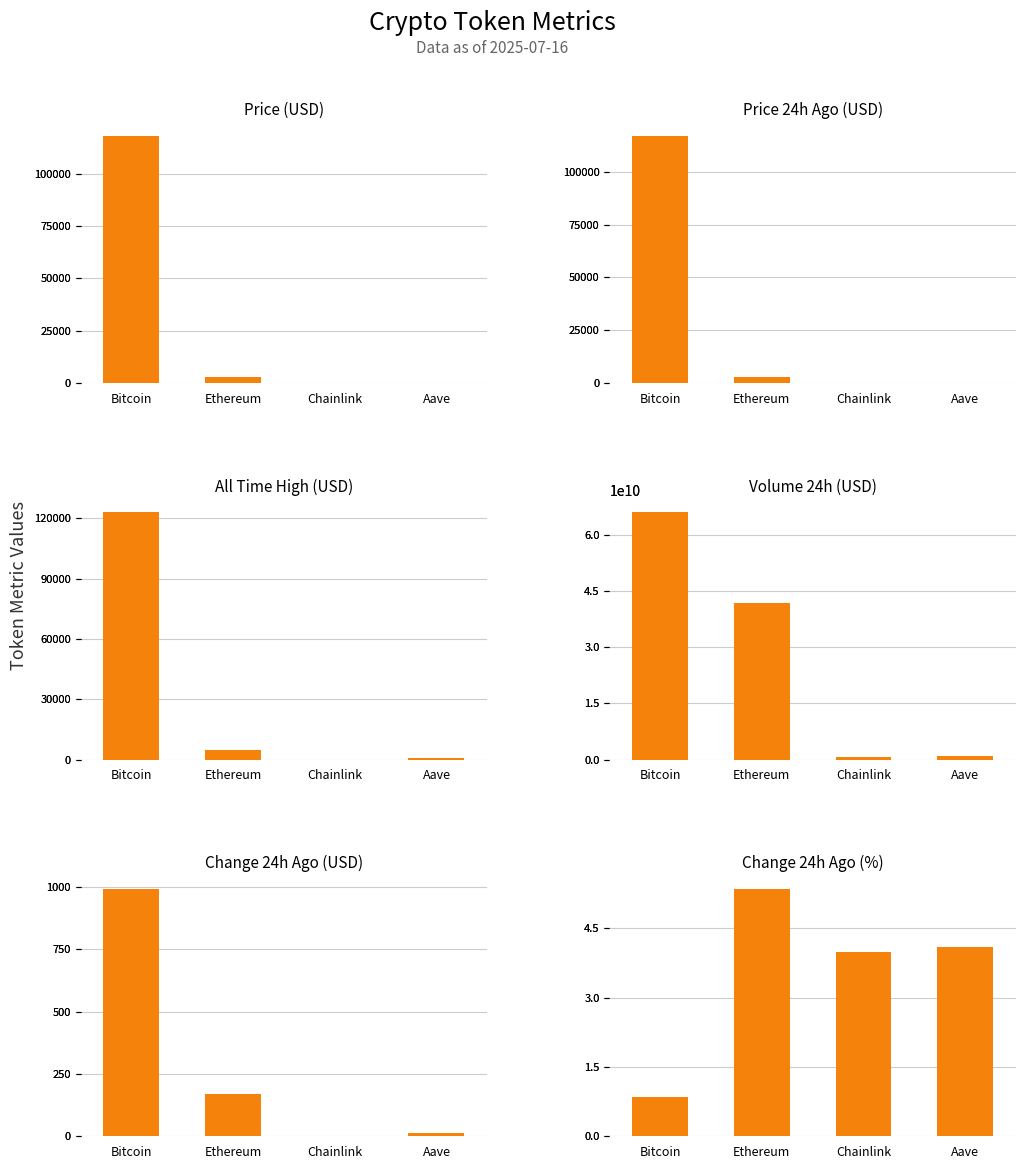

Which series has the largest total across all categories?

volume24h